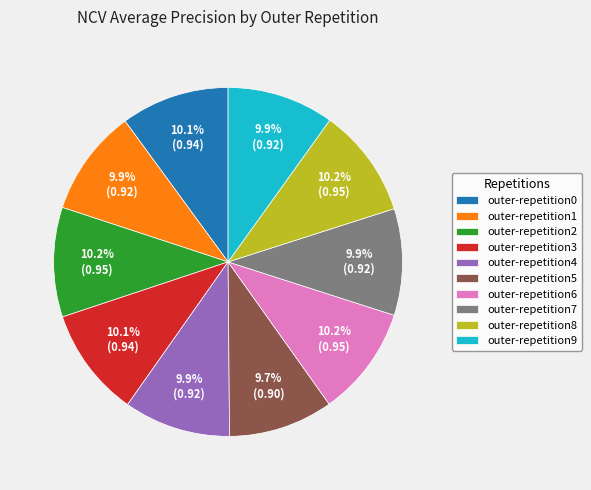

How many segments does this pie chart have?

10